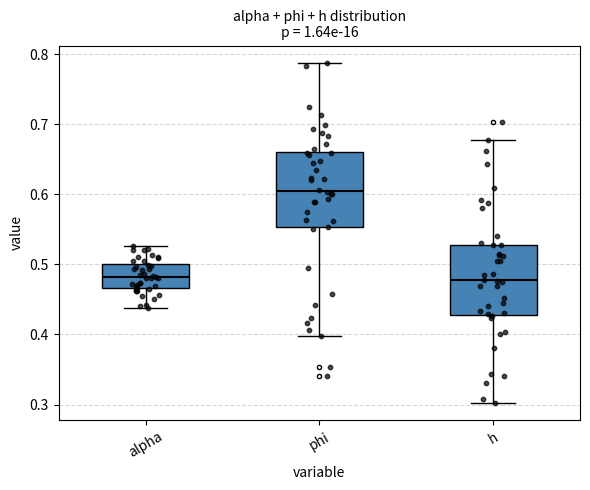

Reading left to right, transcribe this box plot: for each box, give where its median line is, the range the box spans, and where its two whiskers end, as read against the y-axis. The values are not printed on the chart, so give them approximately, as read against the axis.

alpha: median 0.48, box 0.47 to 0.50, whiskers 0.44 to 0.53
phi: median 0.61, box 0.55 to 0.66, whiskers 0.40 to 0.79
h: median 0.48, box 0.43 to 0.53, whiskers 0.30 to 0.68